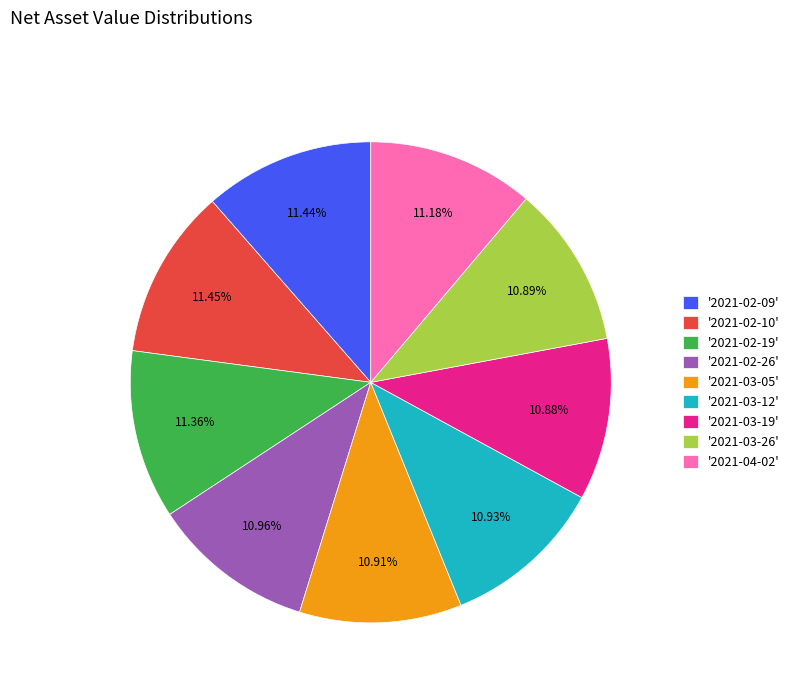

Does '2021-02-09' account for over 50% of the chart?

No